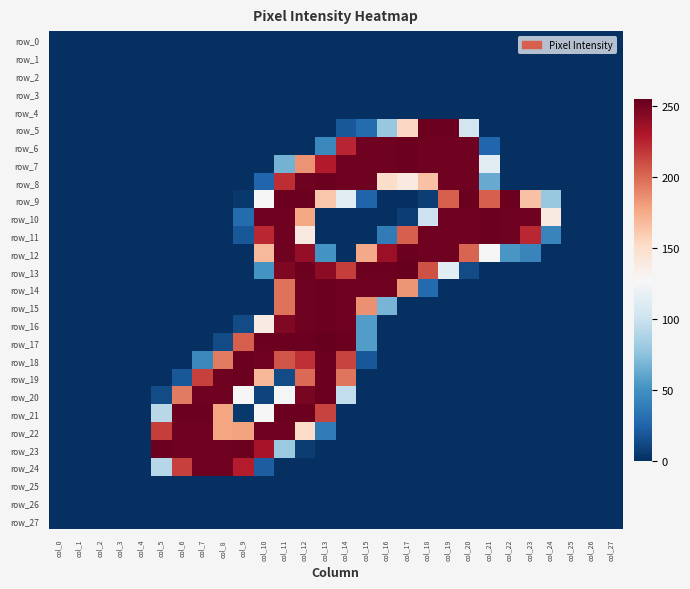

Which series has the largest total across all categories?

row_11